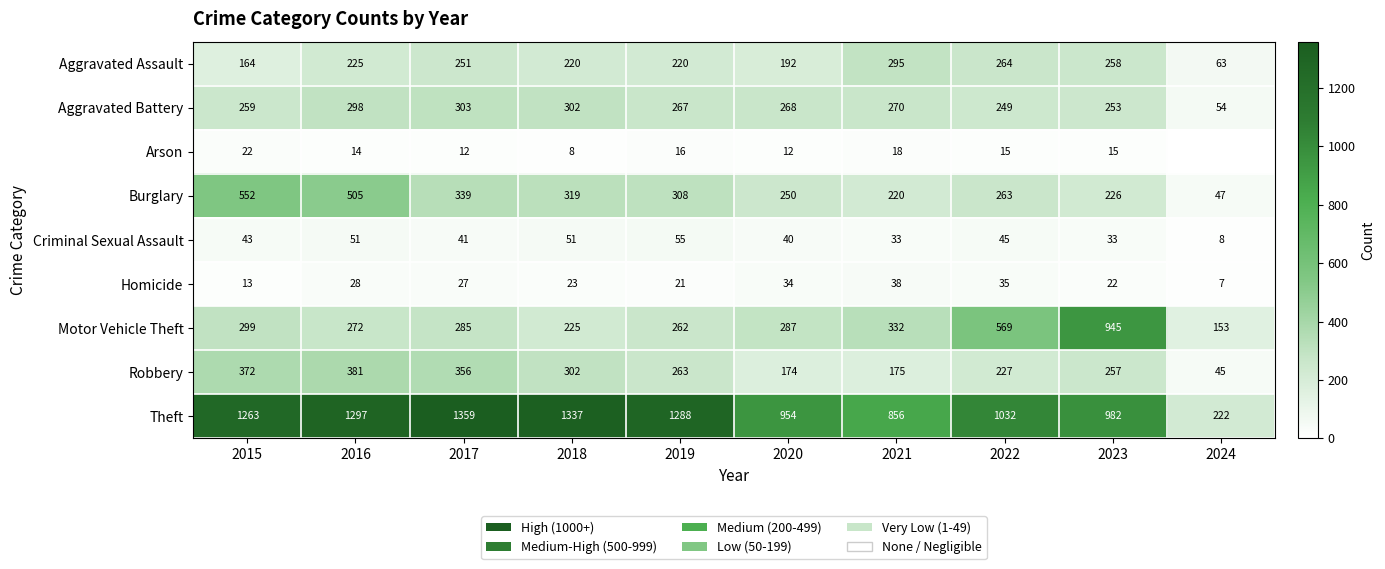

Between 2017 and 2022, which series saw the biggest shift?

Theft